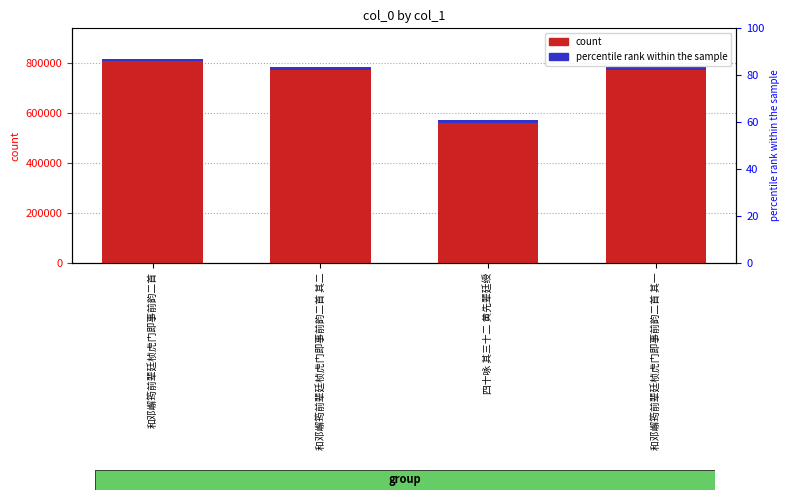

What is the sum of all values?

2944840